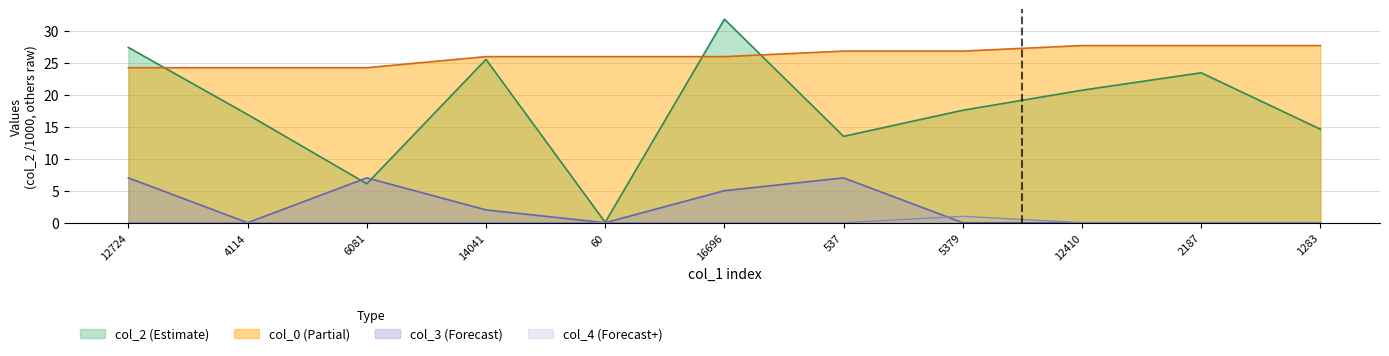

How many values in col_3 are above zero?

5